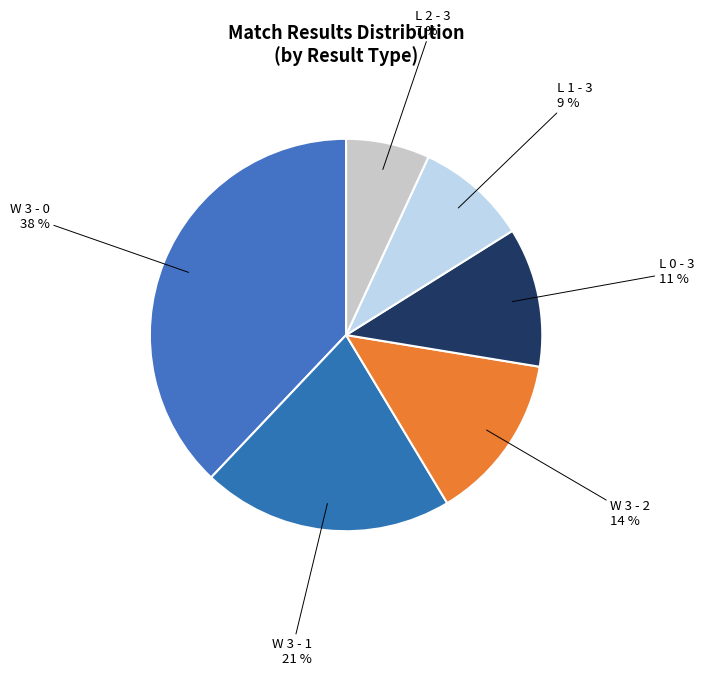

Which slice is the largest?

W 3 - 0